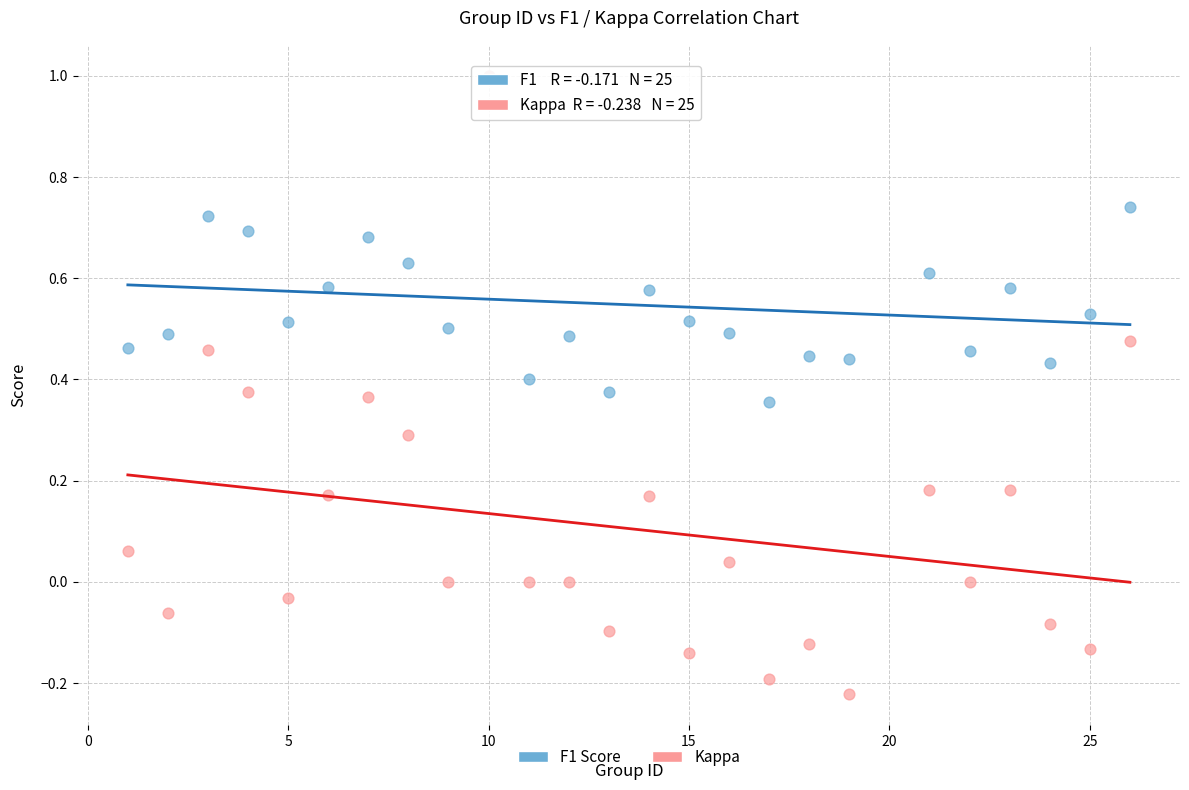

What are all the series names shown in the legend?

F1 Score, Kappa